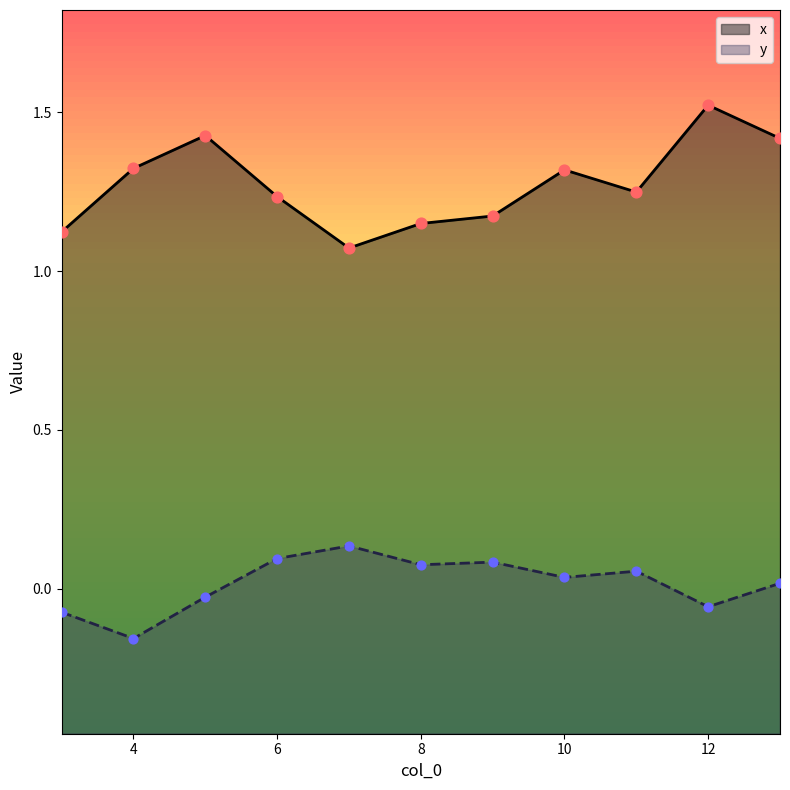

At how many categories does at least one series exceed 0?

11